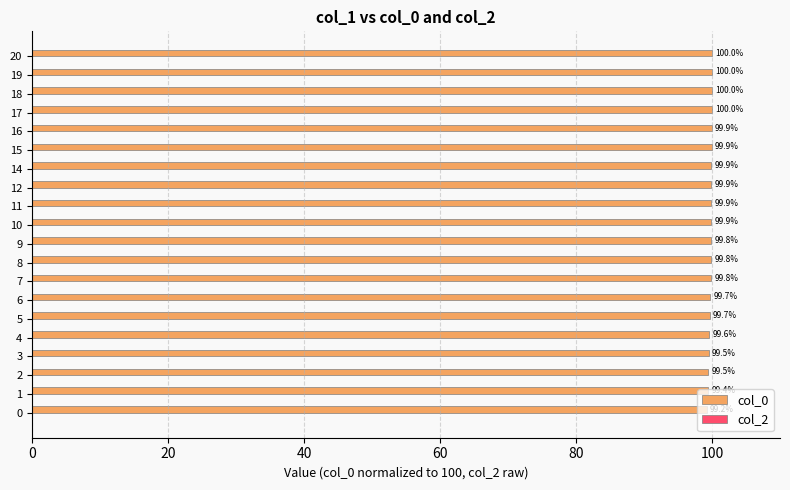

Is it true that the value at 7 is 99.8?

True